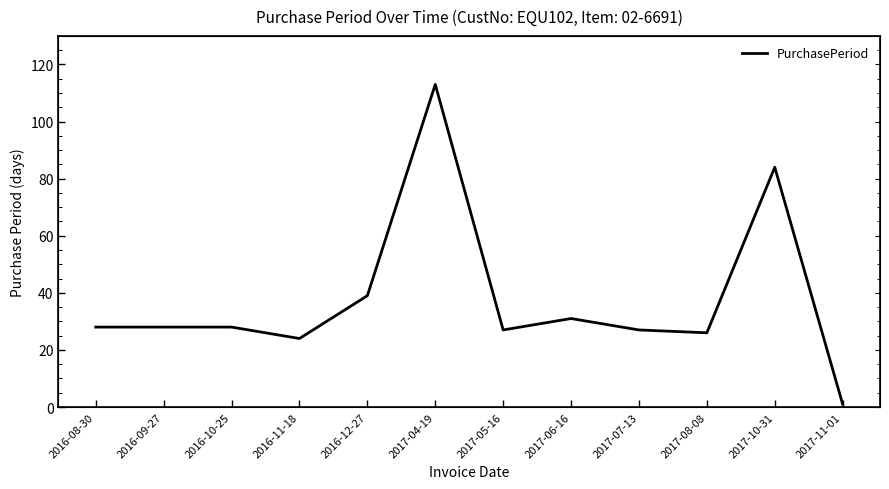

What is the label of the 10th point from the left?

2017-08-08